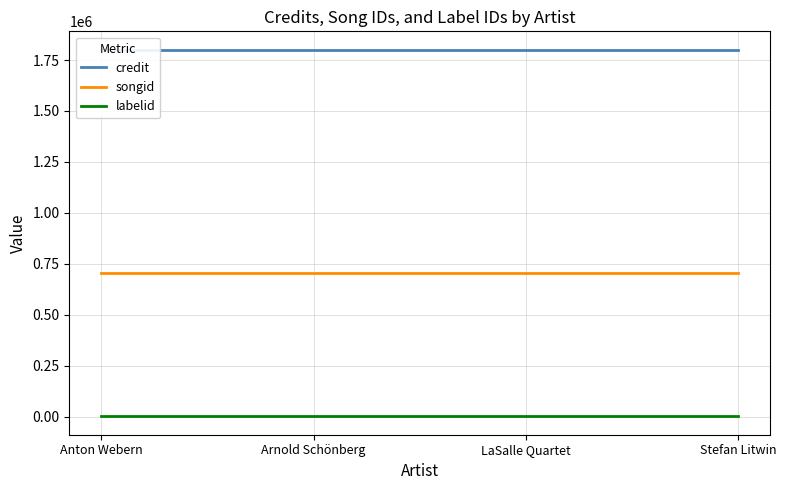

True or false: credit and songid cross at least once.

False